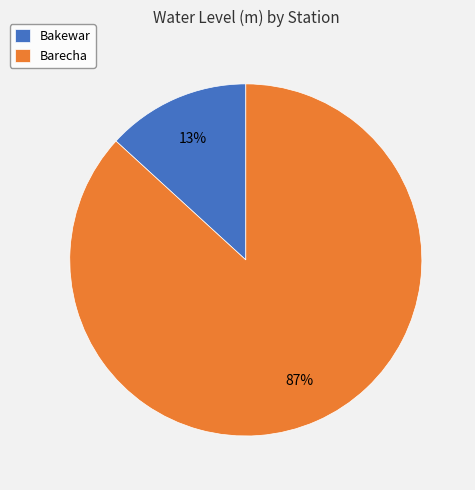

To the nearest percent, what is the combined percentage of Bakewar and Barecha?

100%